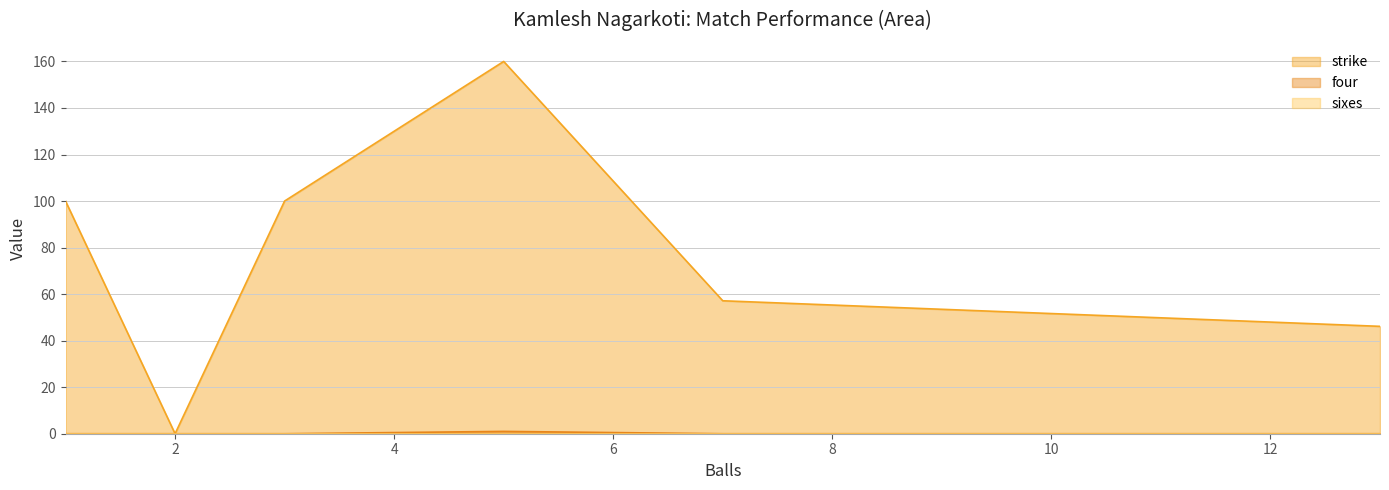

True or false: four has more than 1 points higher than both neighbors.

False